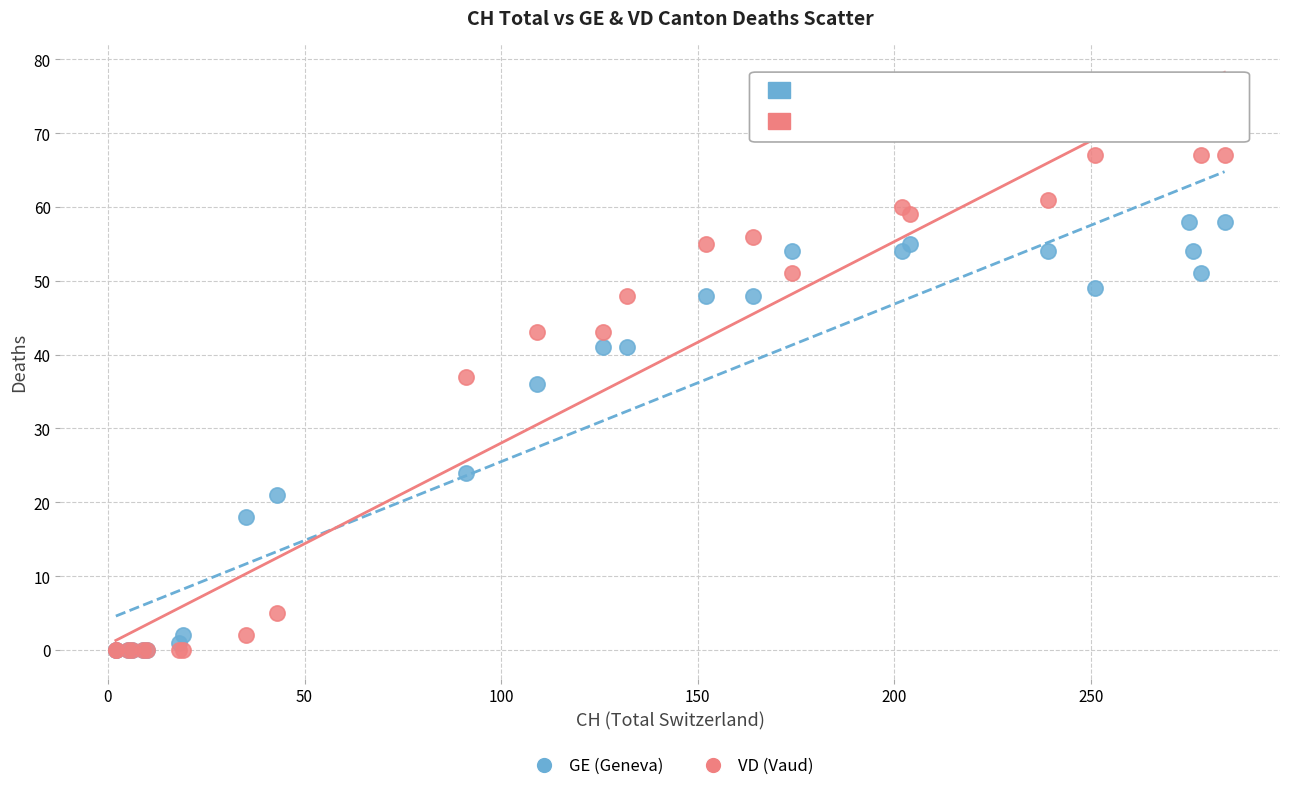

Which series reaches the maximum Y coordinate?

VD (Vaud)